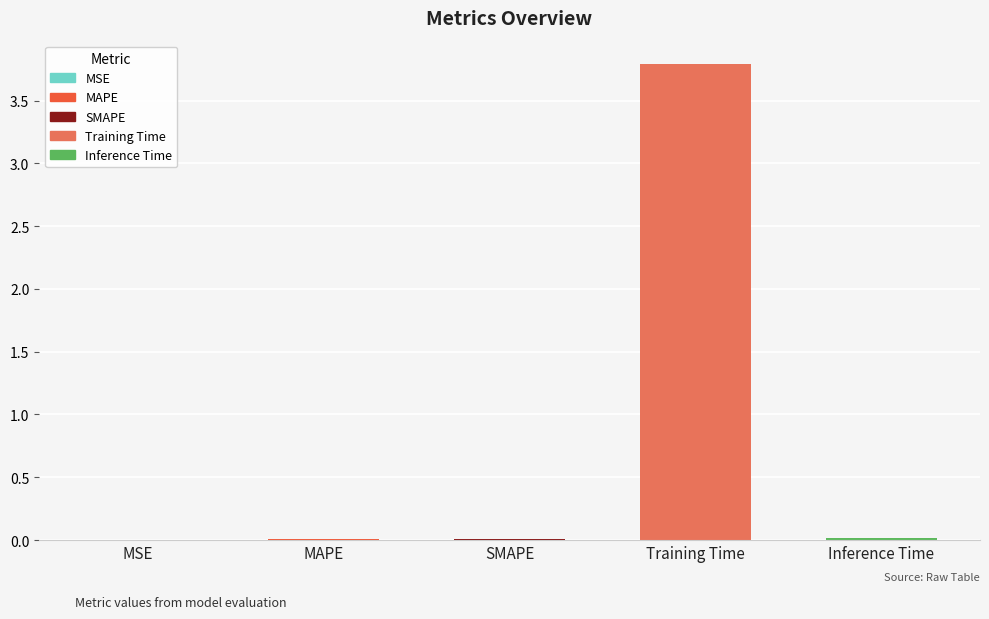

What is the sum of all values?

3.8